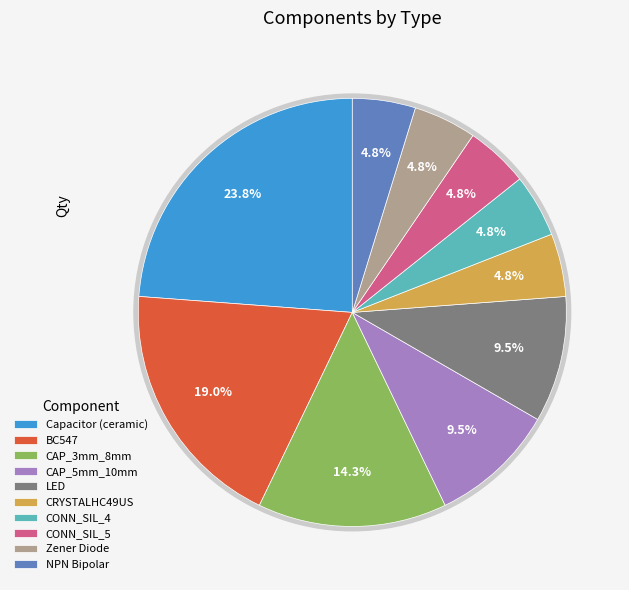

Rank the categories by value from lowest to highest.

CRYSTALHC49US, CONN_SIL_4, CONN_SIL_5, Zener Diode, NPN Bipolar, CAP_5mm_10mm, LED, CAP_3mm_8mm, BC547, Capacitor (ceramic)